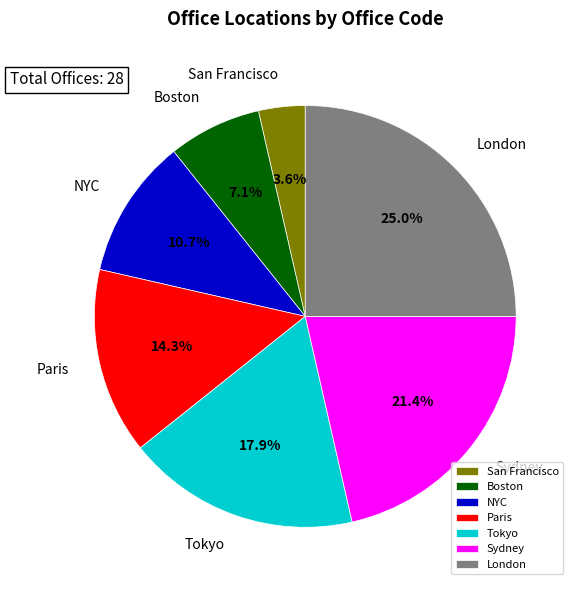

To the nearest percent, what is the average slice percentage?

14%